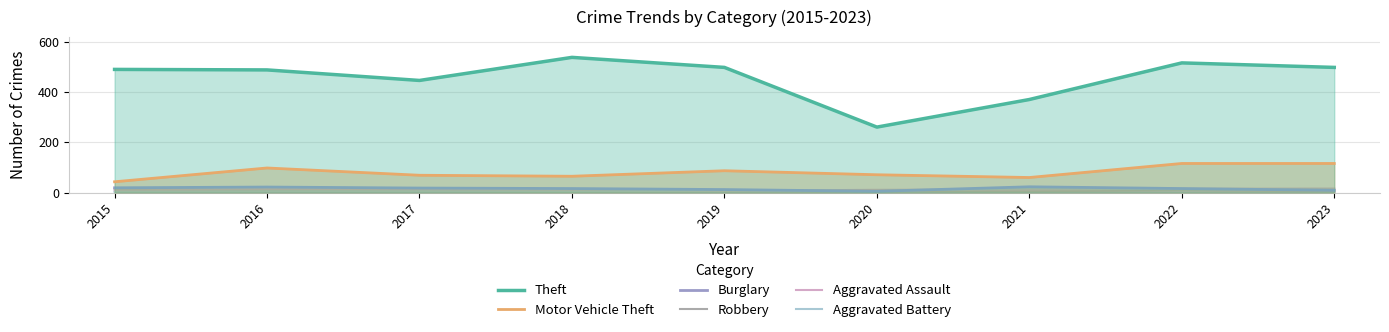

At which category does Motor Vehicle Theft reach its first local peak?

2016